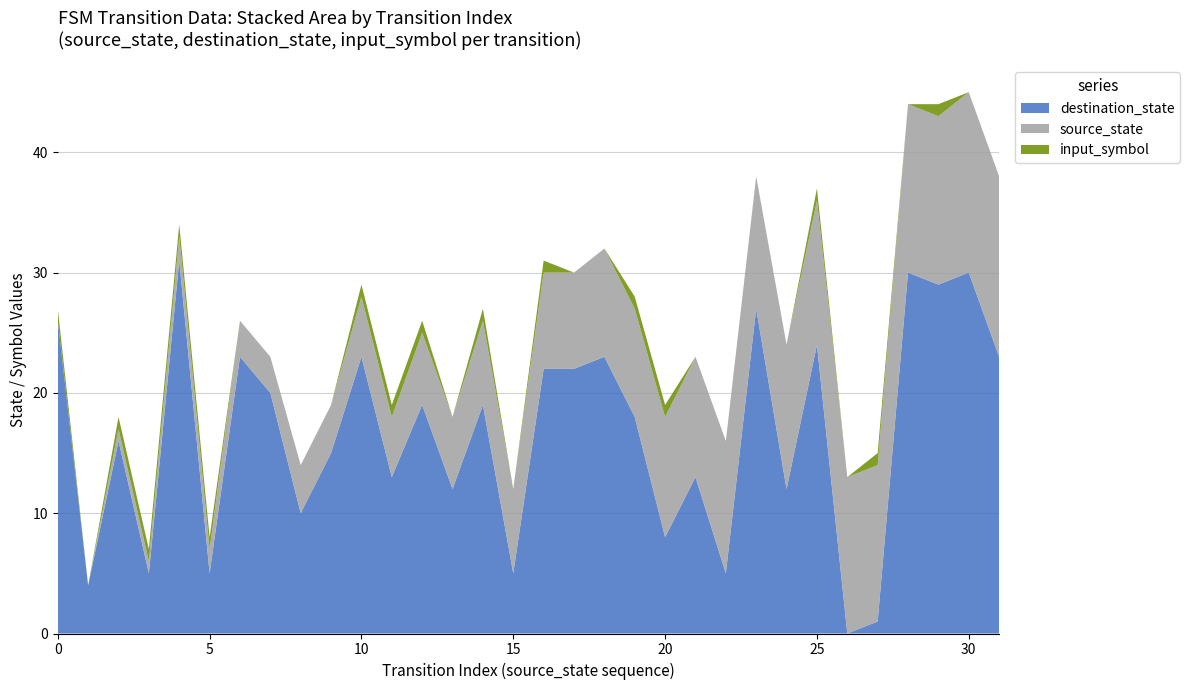

The value of destination_state at 10 is 10. True or false?

False